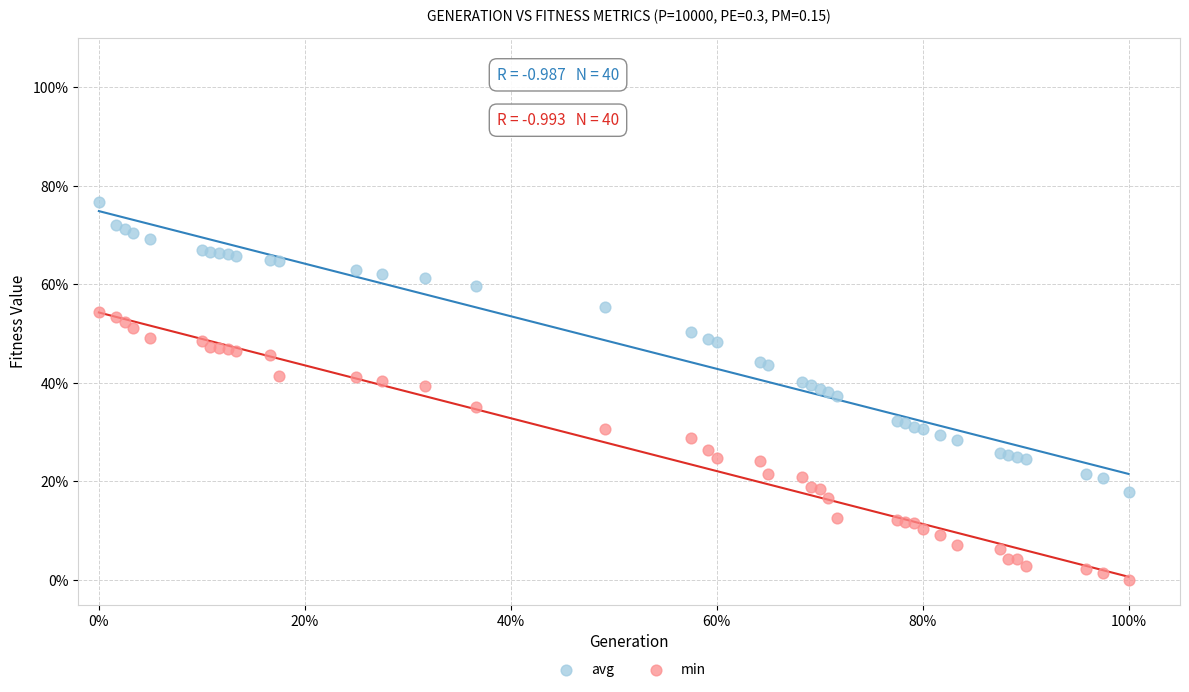

Which series has the widest spread of Y values?

avg